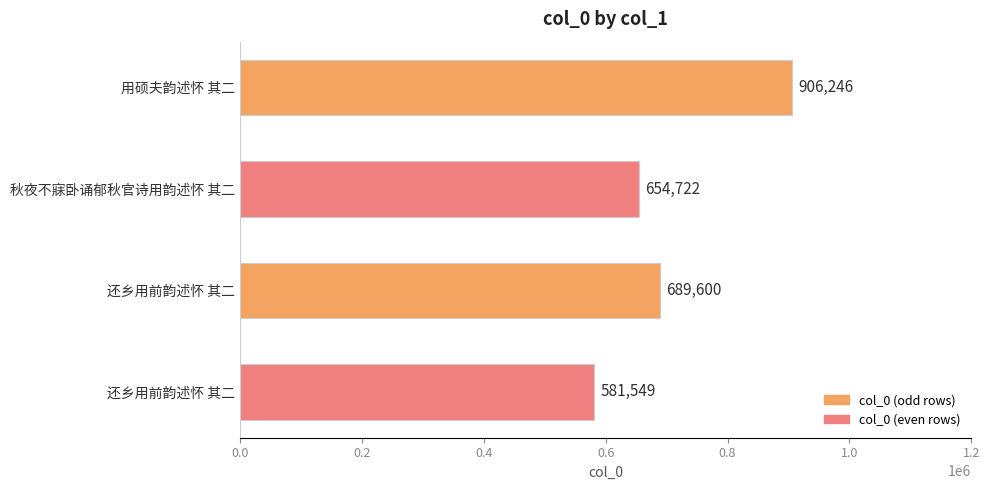

How many bars are there in total?

4